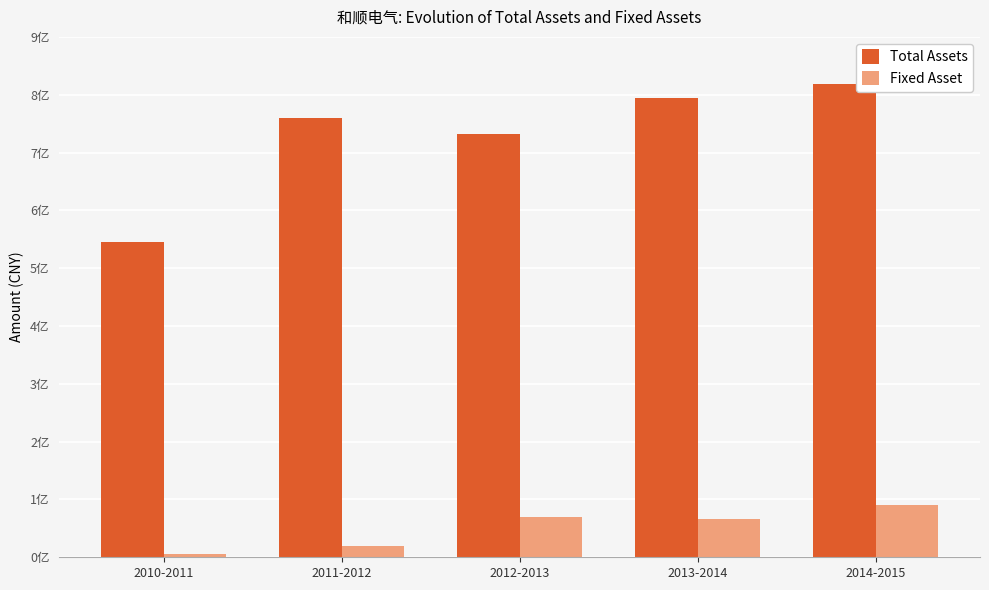

Are the bars horizontal?

No